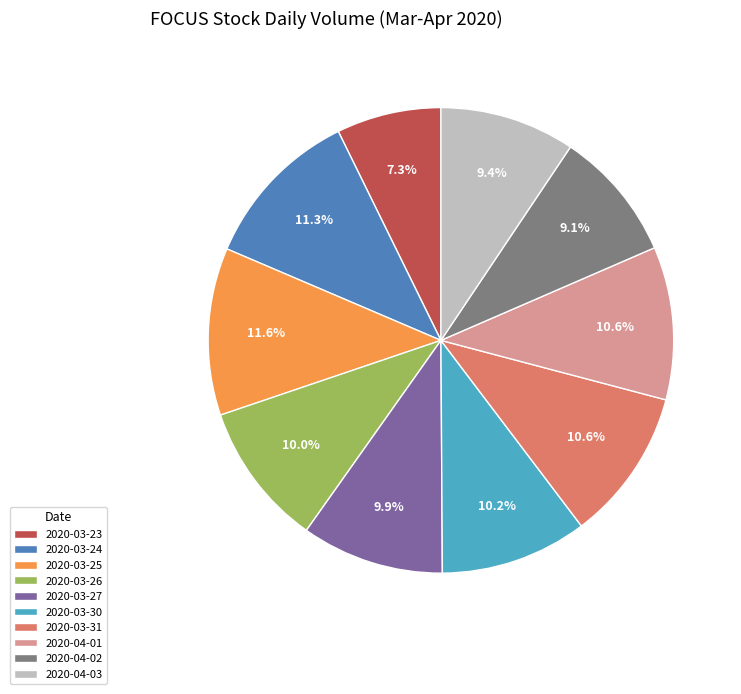

Is it true that 2020-04-02 is 9% of the pie?

True